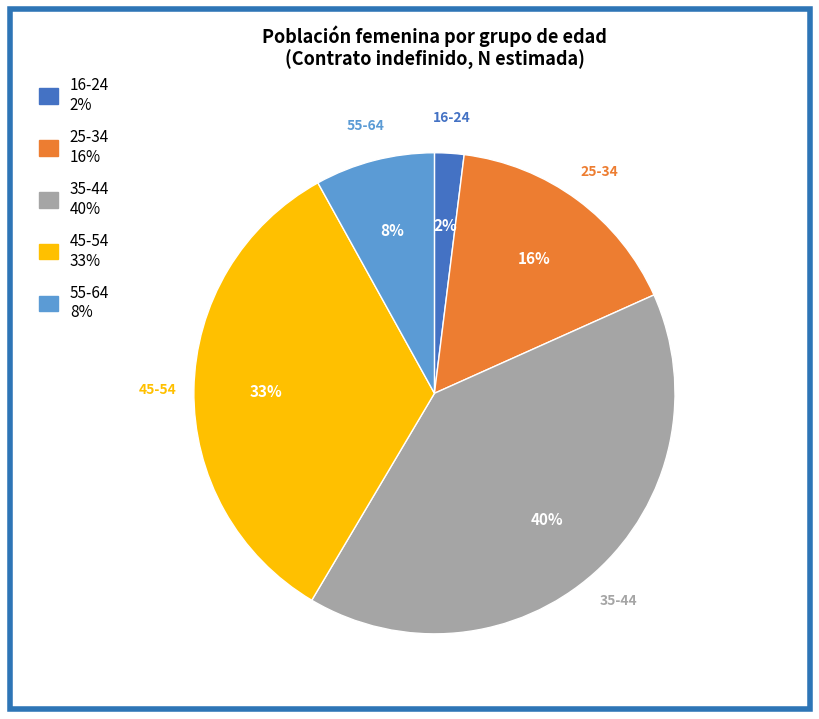

Rank the categories by value from lowest to highest.

16-24, 55-64, 25-34, 45-54, 35-44